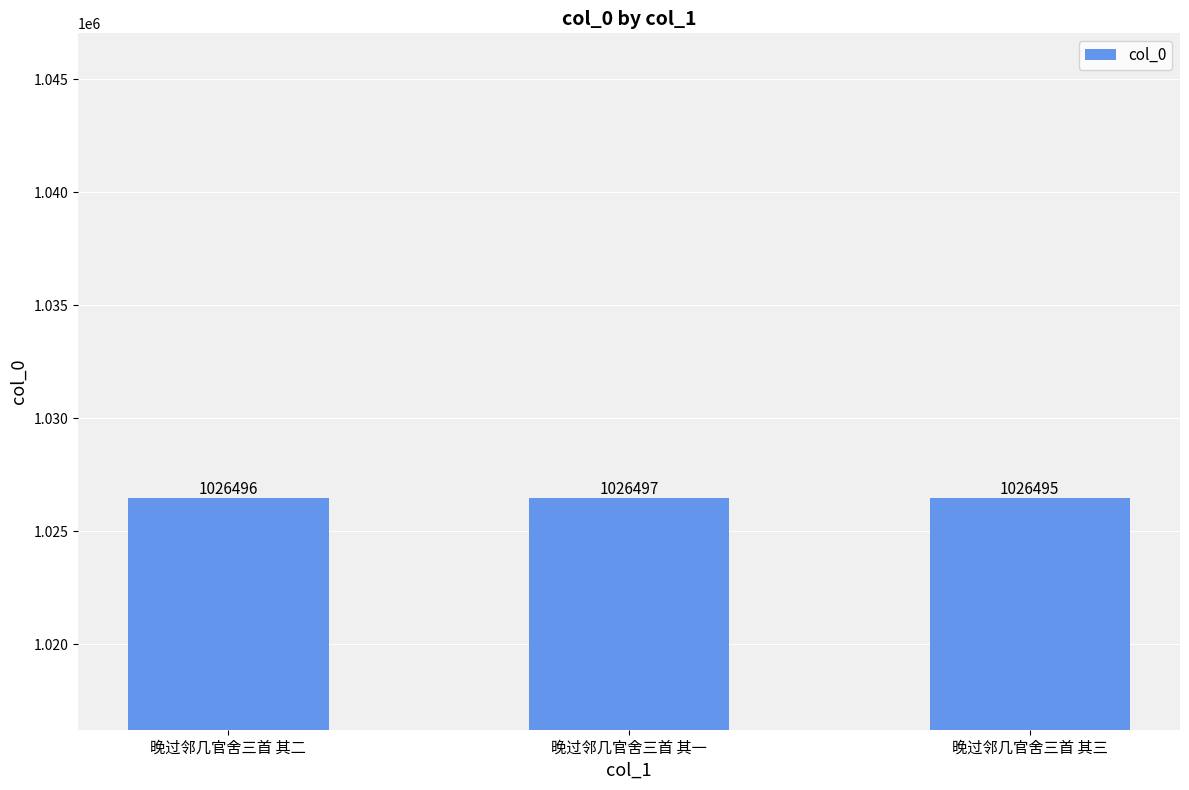

What is the sum of all values?

3079488